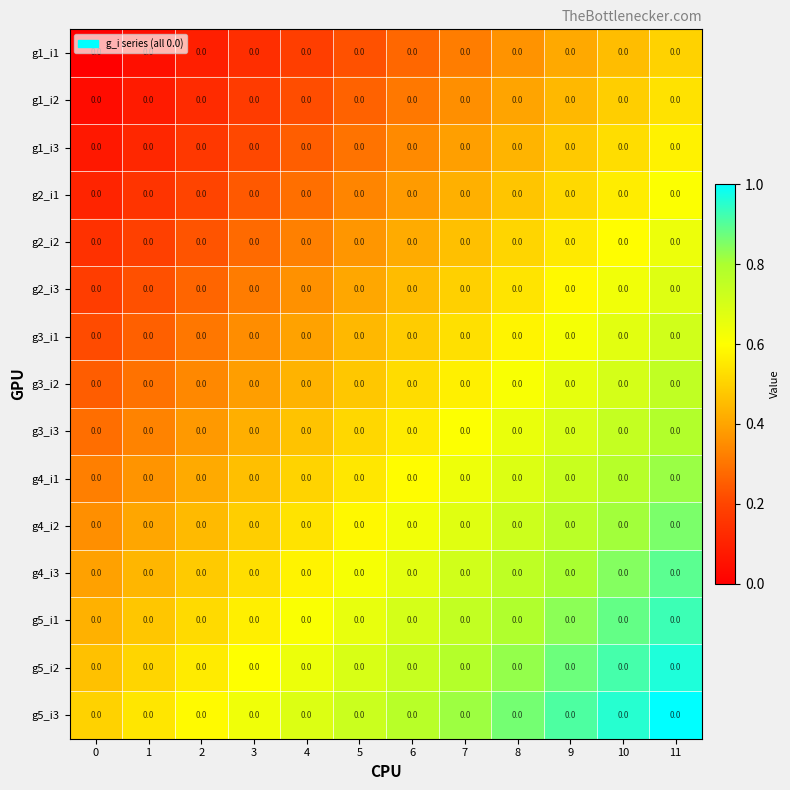

The g2_i2 series shows 0.6 at 9. True or false?

True